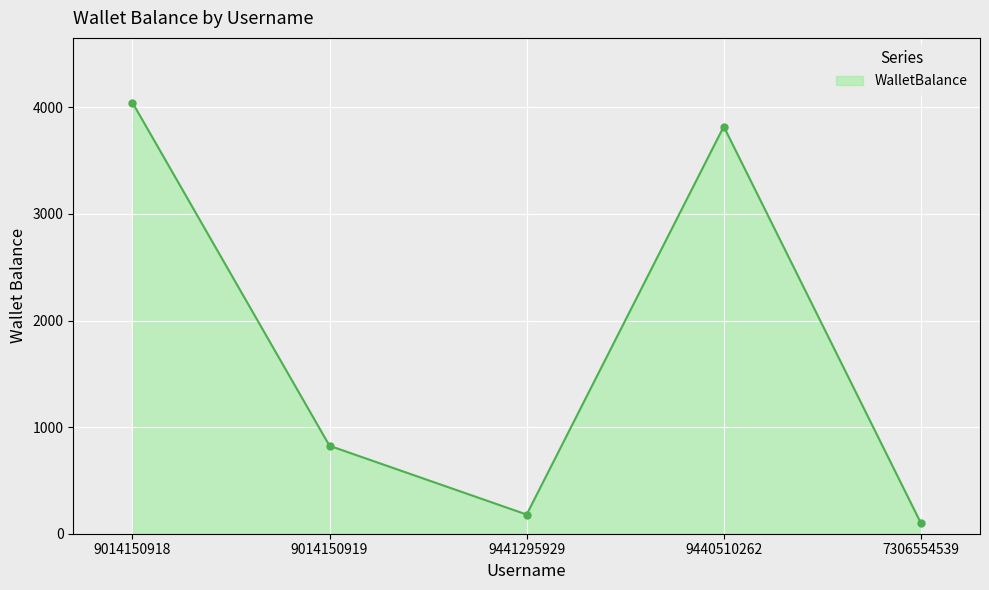

What is the difference between the second highest and second lowest values?

3640